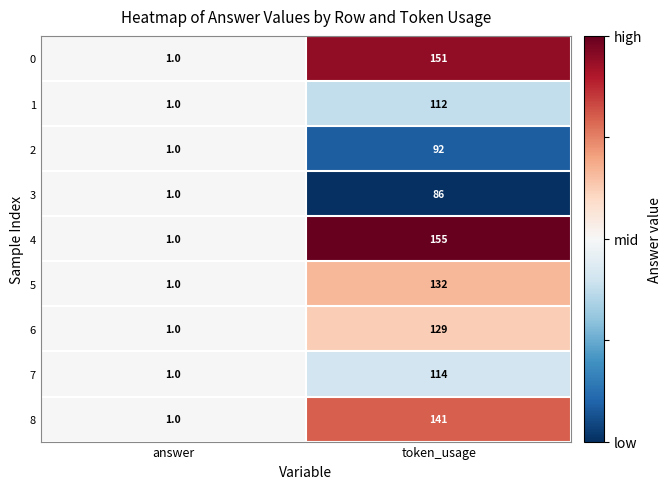

What is the maximum value shown in the chart?

155